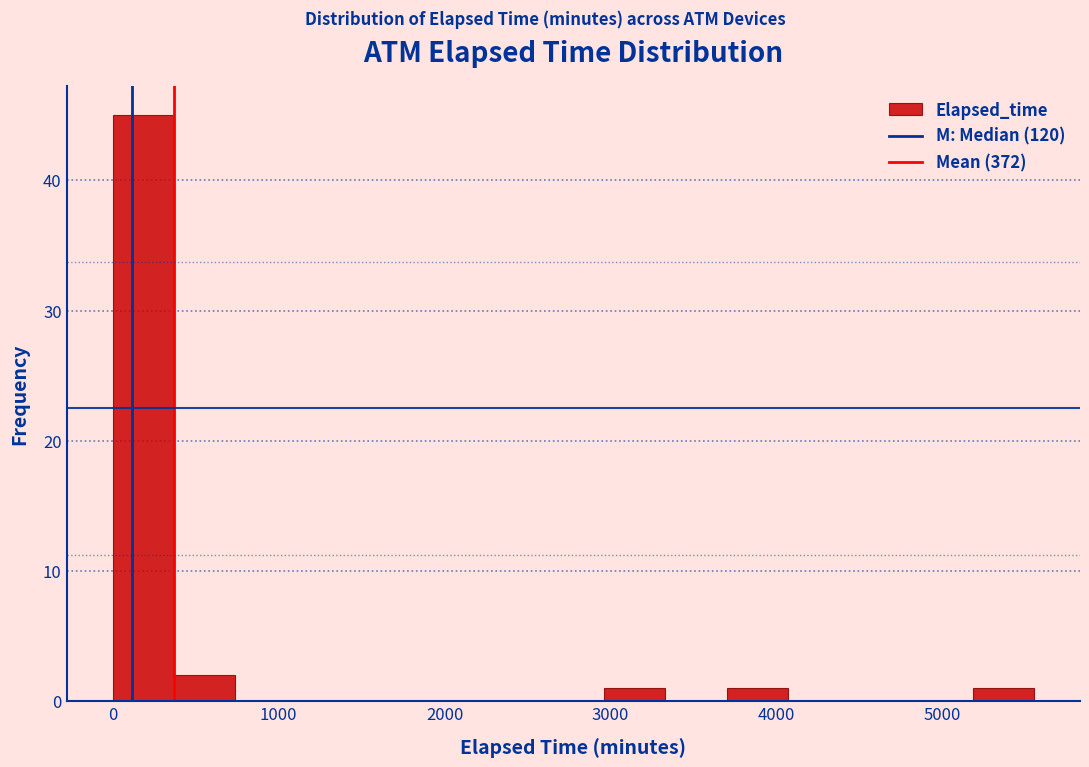

Around what value on the x-axis is the tallest bar? Give the approximate position of its centre, as read against the axis.

200